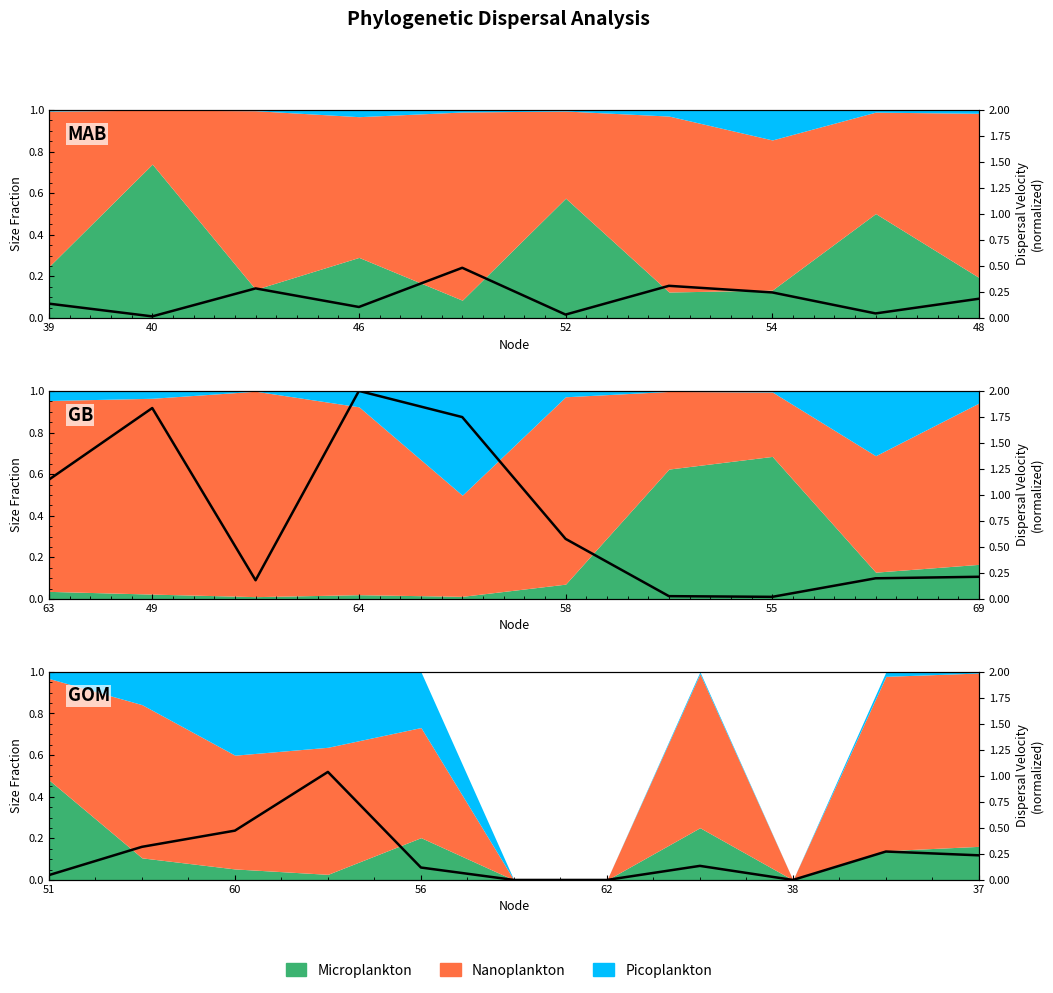

What is the label of the 5th point from the left?

56